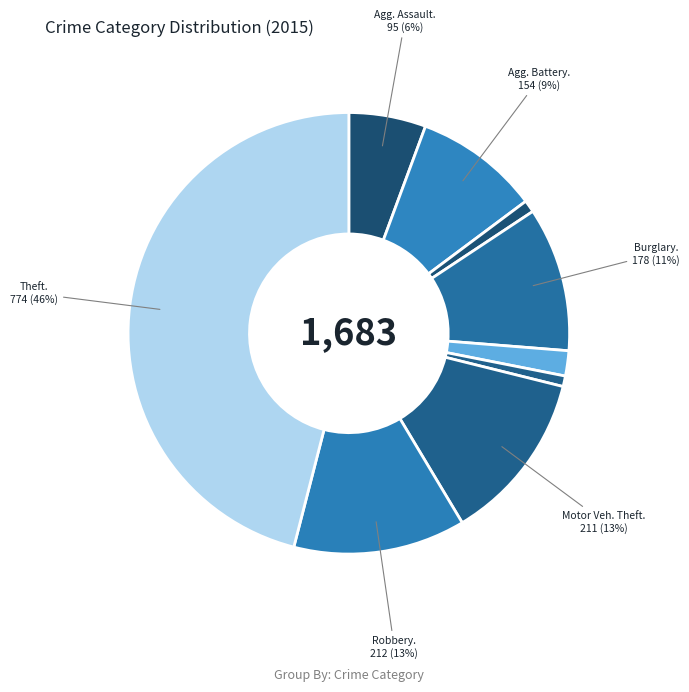

Which category has the biggest portion of the pie?

Theft